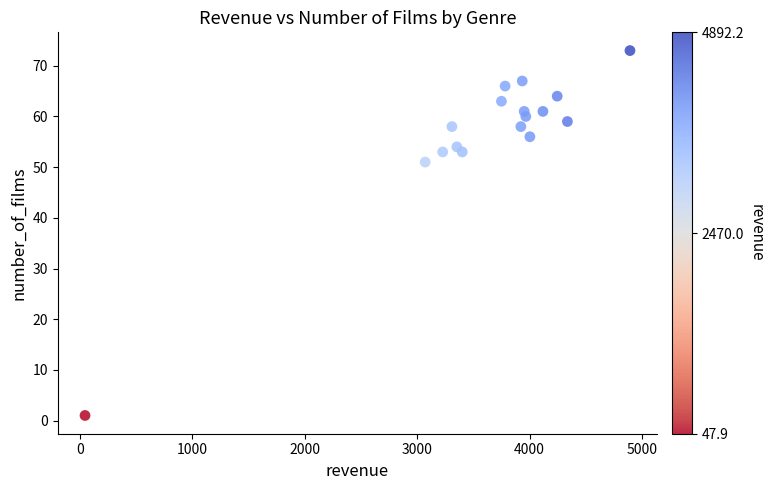

What Y value in the scatter plot is closest to 37?

51